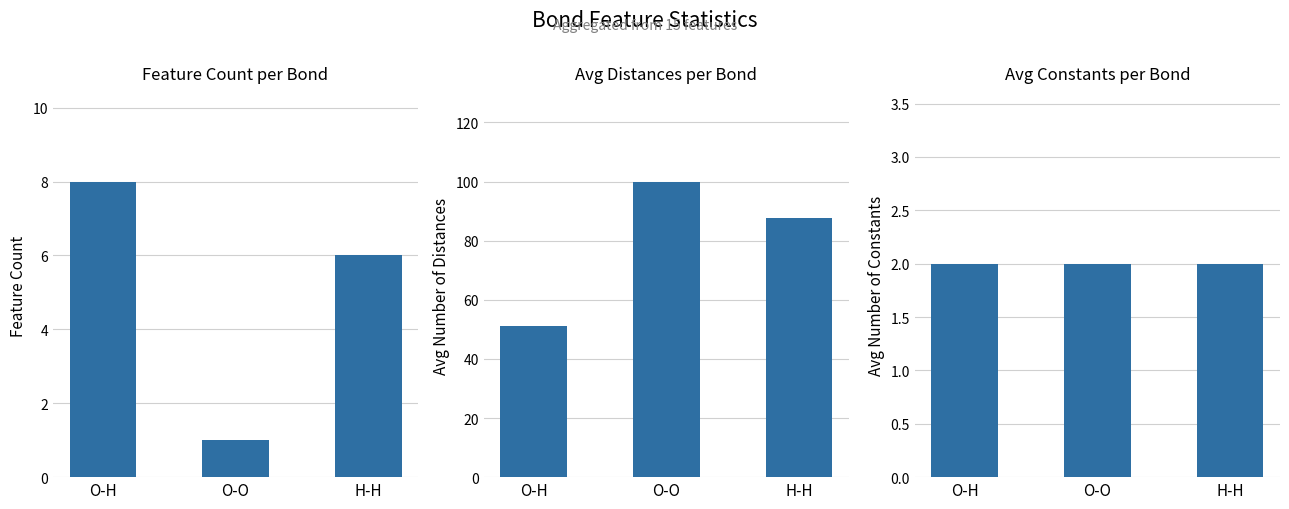

List the labels in order of Avg Constants value, largest first.

O-H, O-O, H-H